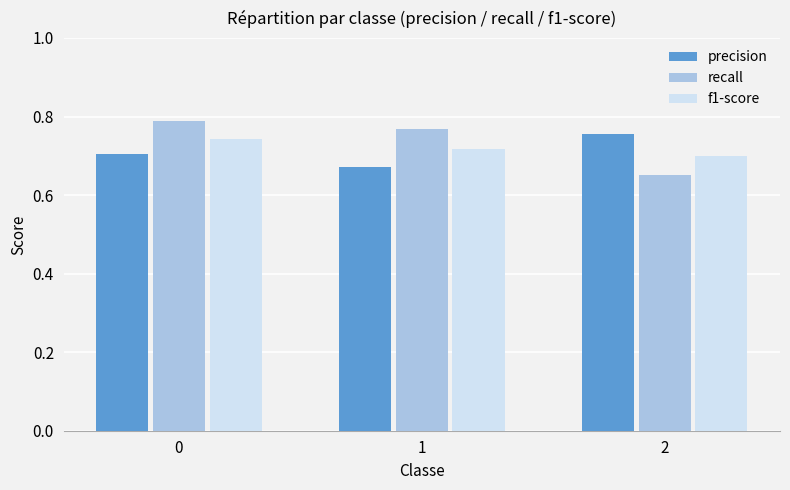

What are all the series names shown in the legend?

precision, recall, f1-score